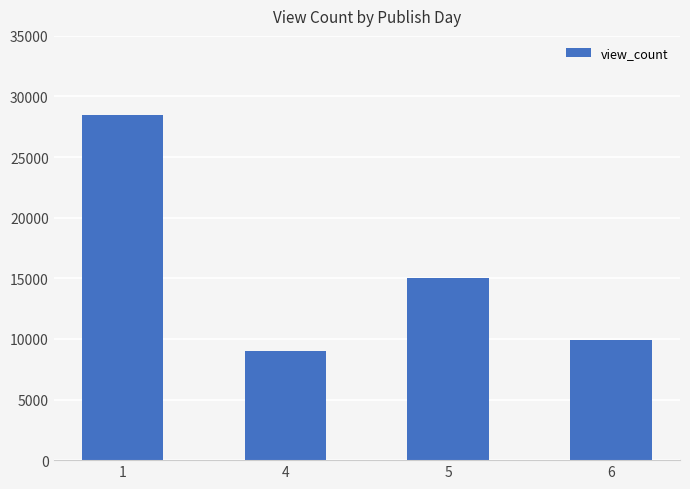

Reading right to left, transcribe all the data shown in this chart.

9887.0	14985.0	9006.0	28488.5